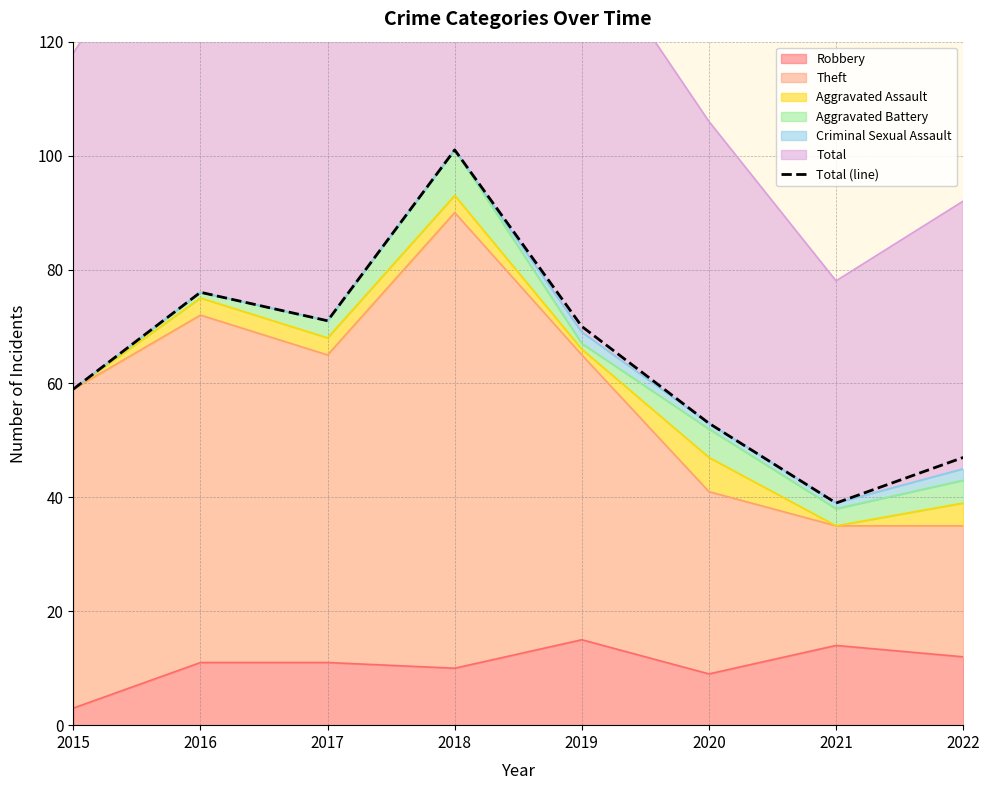

Reading left to right, transcribe all the data shown in this chart.

2015=59	2016=76	2017=71	2018=101	2019=70	2020=53	2021=39	2022=47